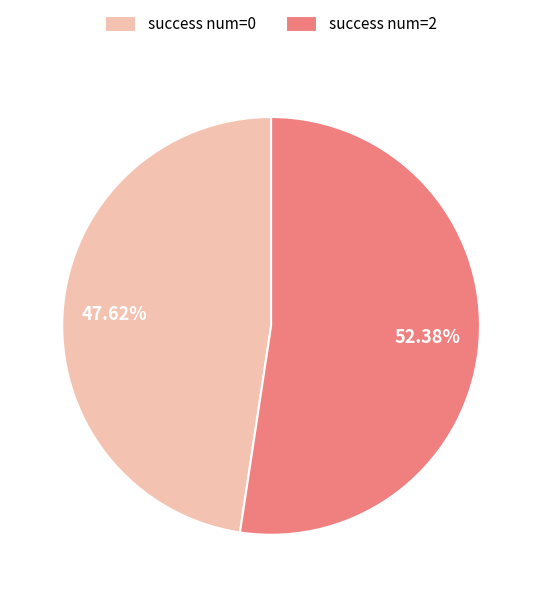

What percentage is NOT represented by success num=0?

52.4%